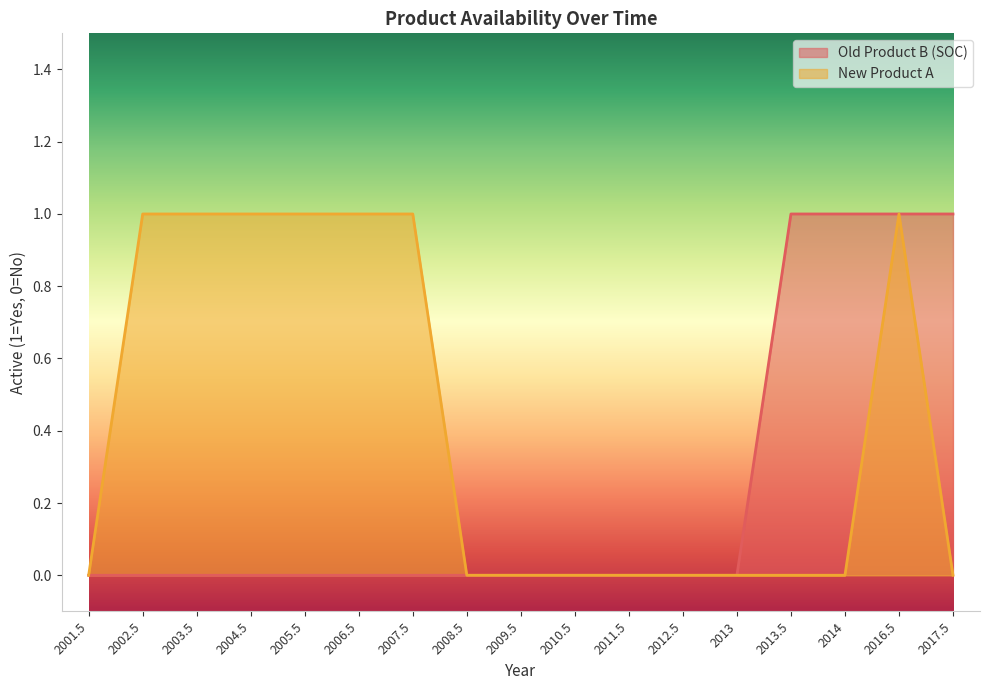

Which has a higher value, 2011.5 or 2002.5?

2011.5